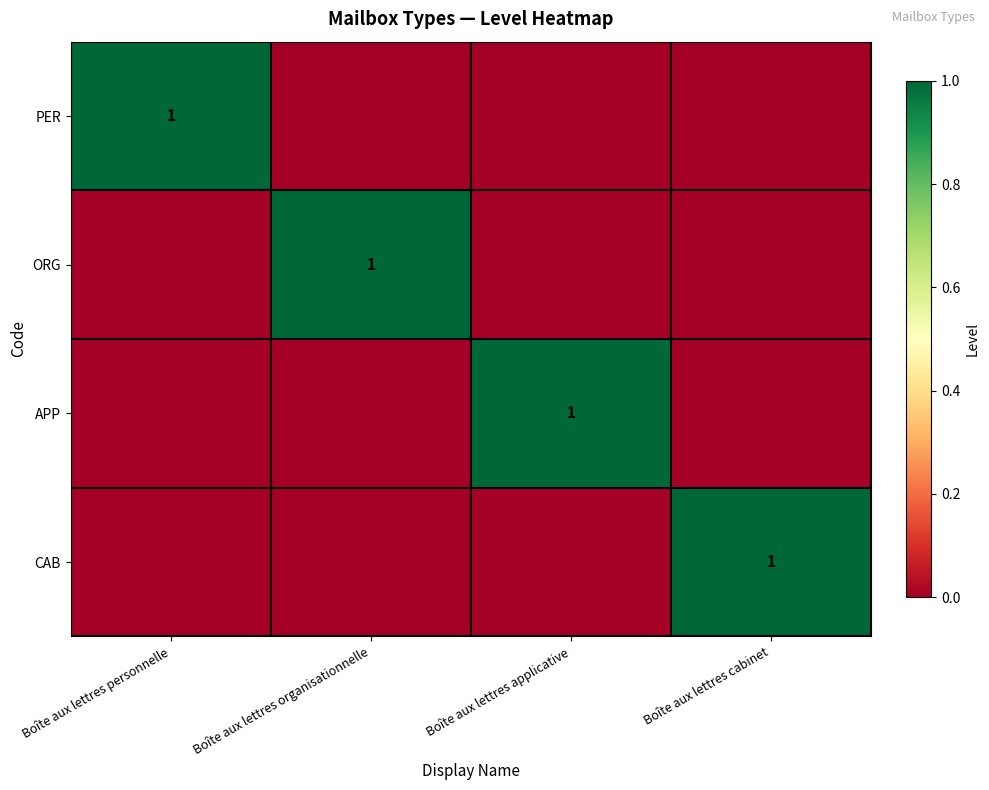

Between Boîte aux lettres cabinet and Boîte aux lettres personnelle, which is larger?

Boîte aux lettres personnelle